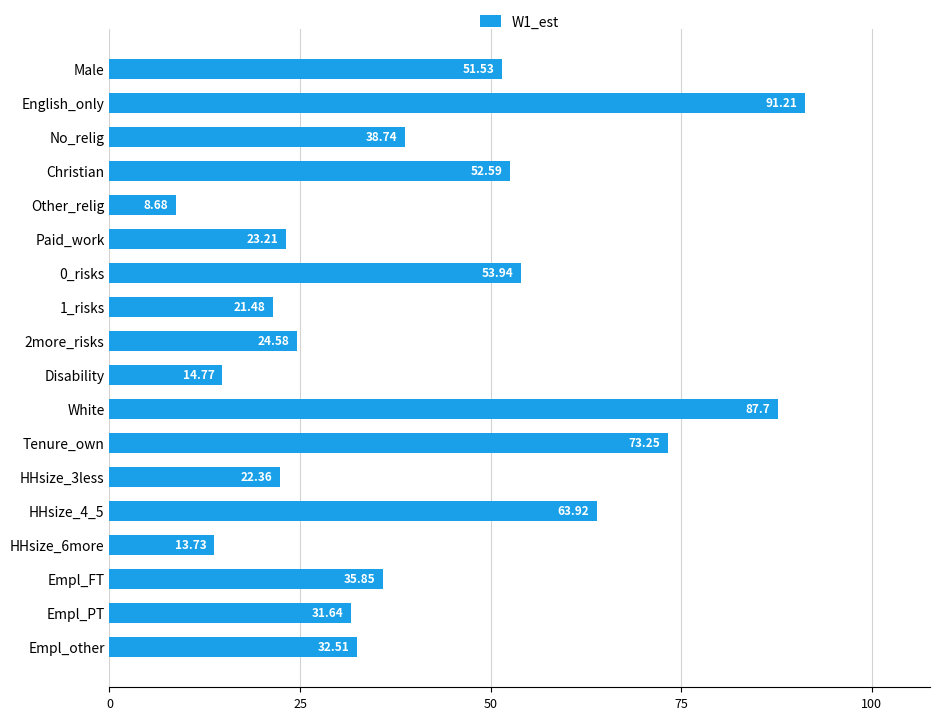

What is the label of the 4th bar from the top?

Christian